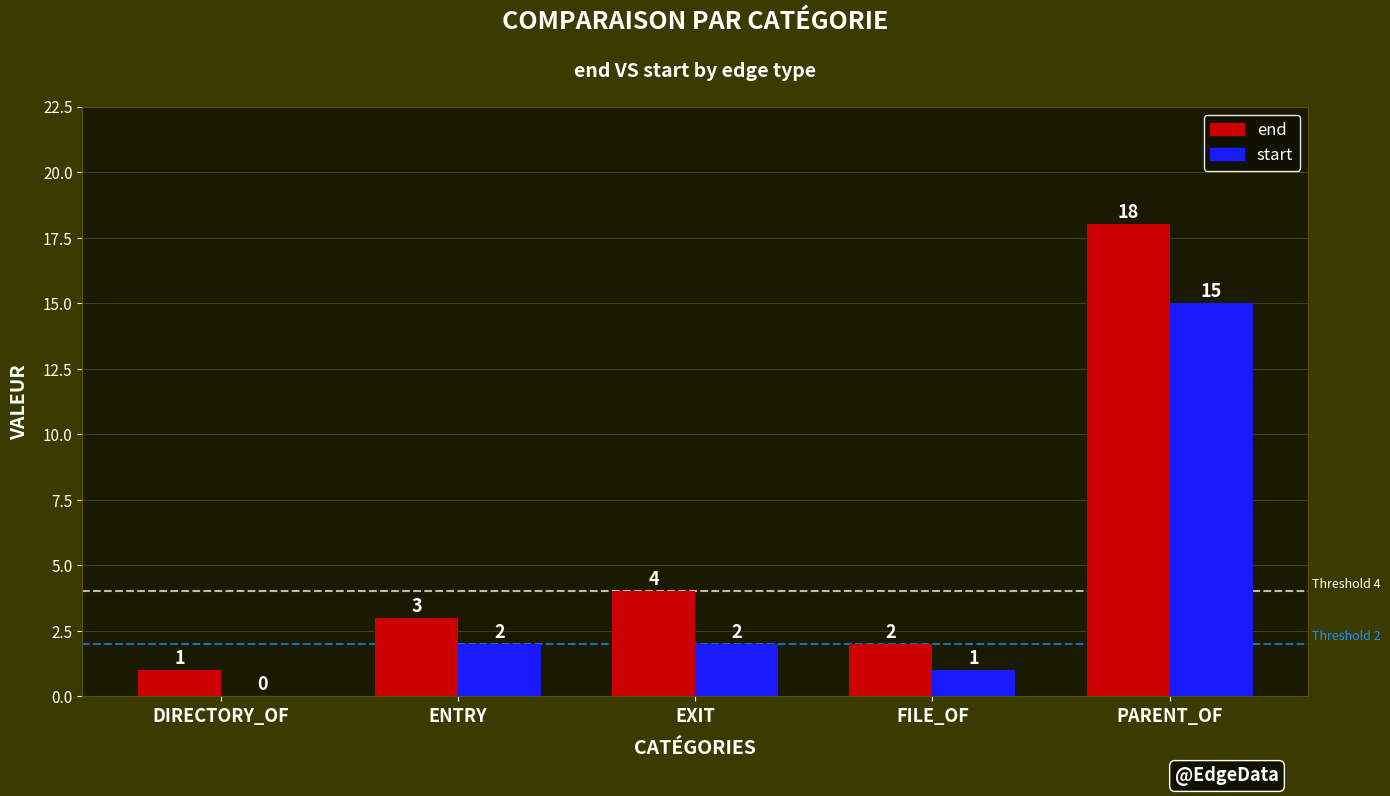

The start series shows 1 at FILE_OF. True or false?

True